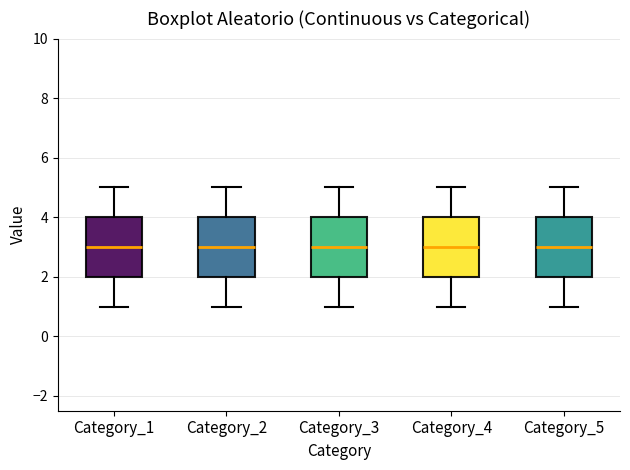

Where does the upper whisker of the box for Category_3 end on the y-axis? The values are not printed on the chart, so give them approximately, as read against the axis.

5